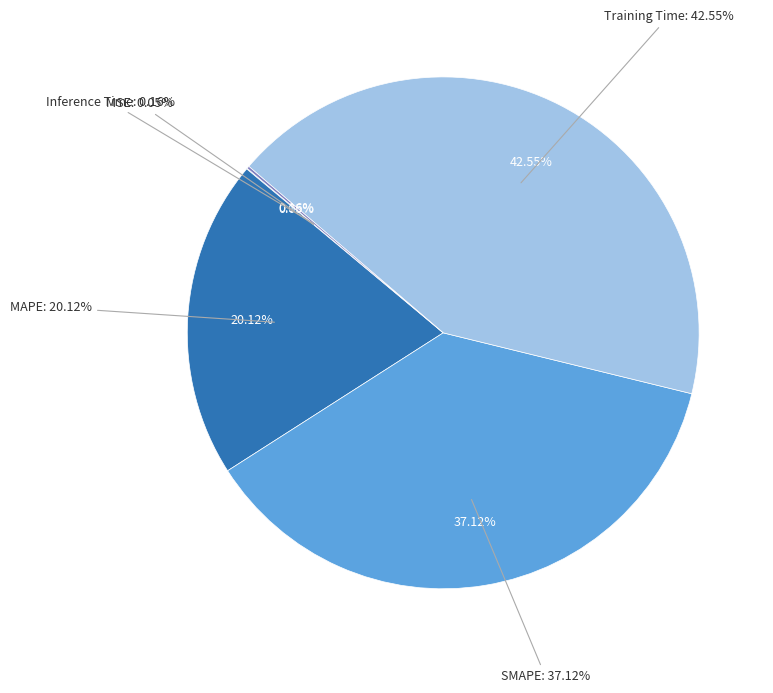

Is it true that MAPE is 5% of the pie?

False